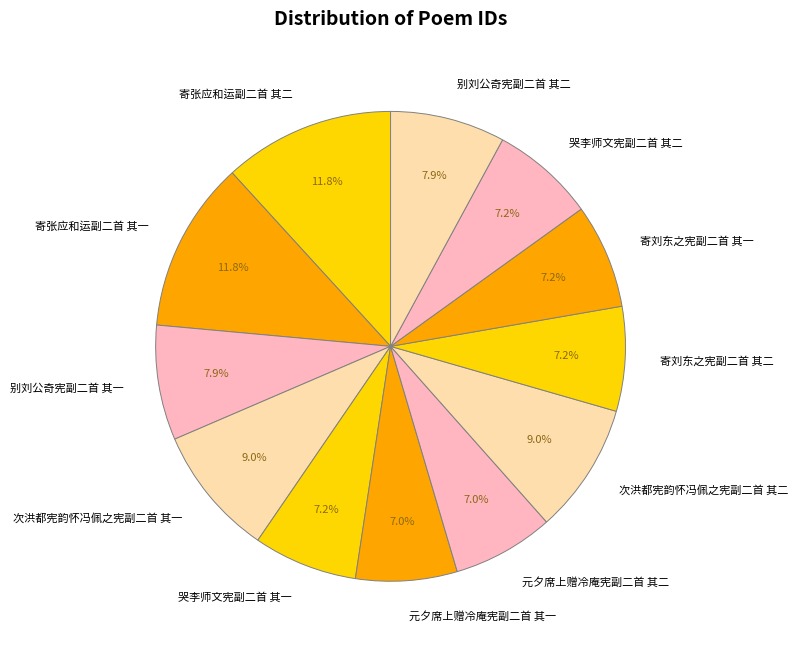

To the nearest percent, what percentage of the pie is 元夕席上赠冷庵宪副二首 其一?

7%